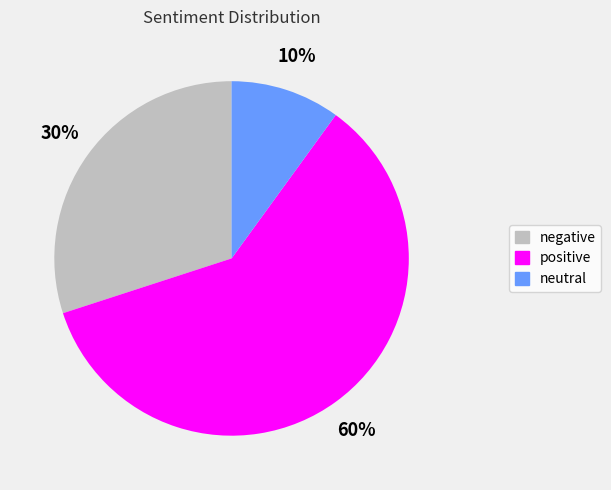

Which category has the biggest portion of the pie?

positive